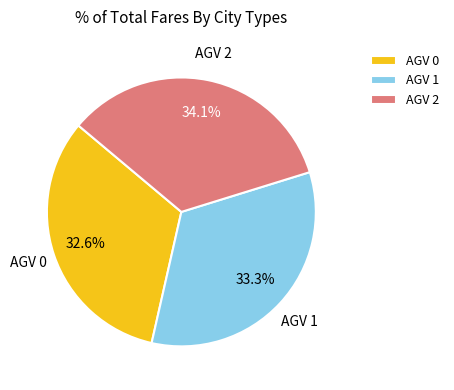

Which category has the biggest portion of the pie?

AGV 2